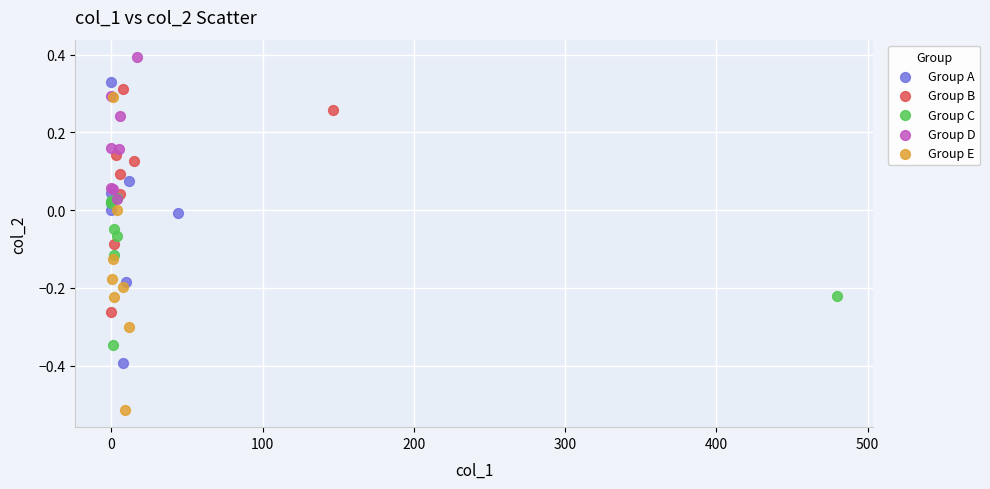

What are all the series names shown in the legend?

Group A, Group B, Group C, Group D, Group E